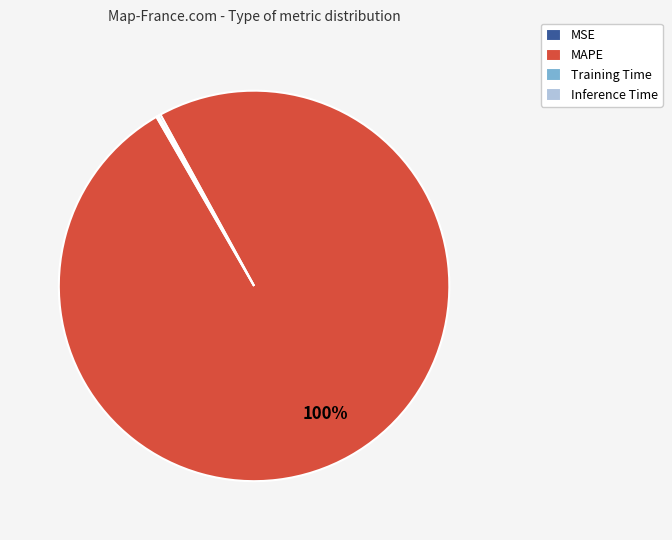

Which slice is the largest?

MAPE